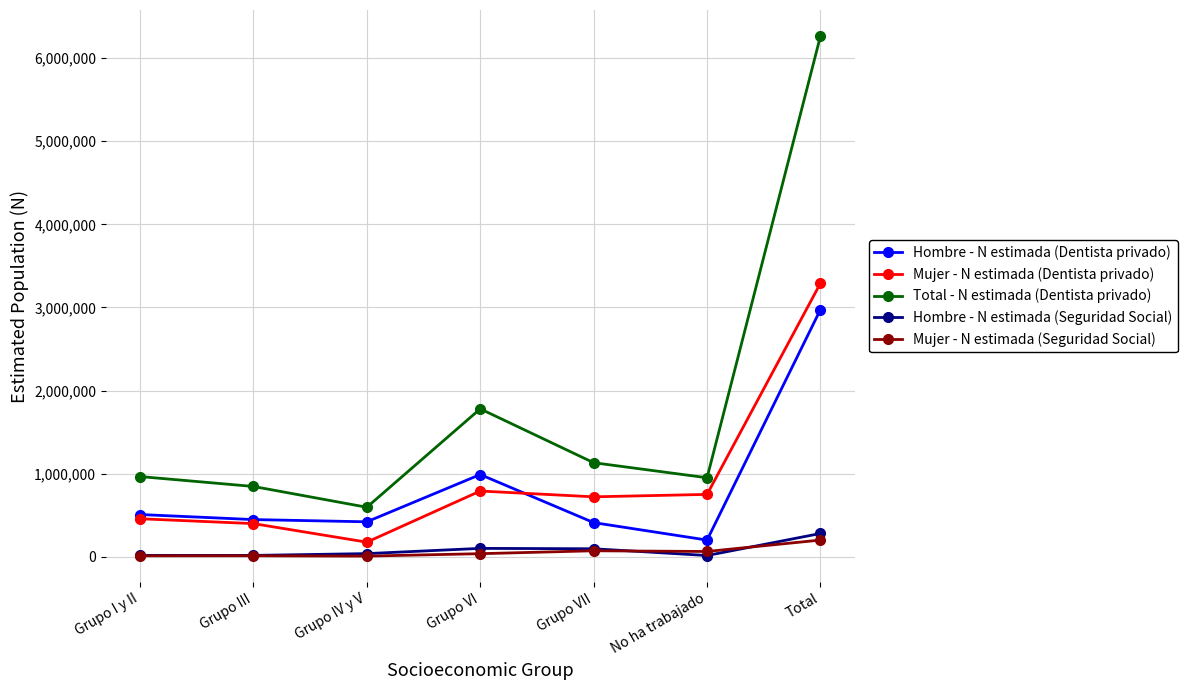

Is it true that Total - N estimada (Dentista privado) equals 612479 at Grupo VI?

False